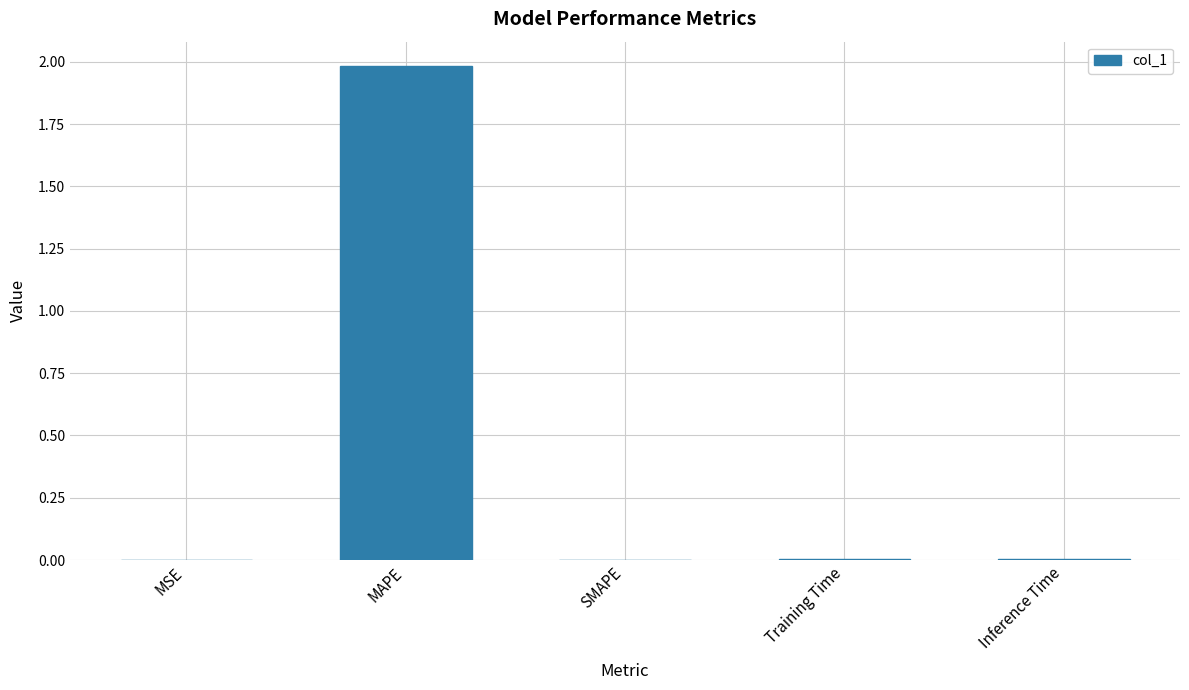

Does the chart contain stacked bars?

No